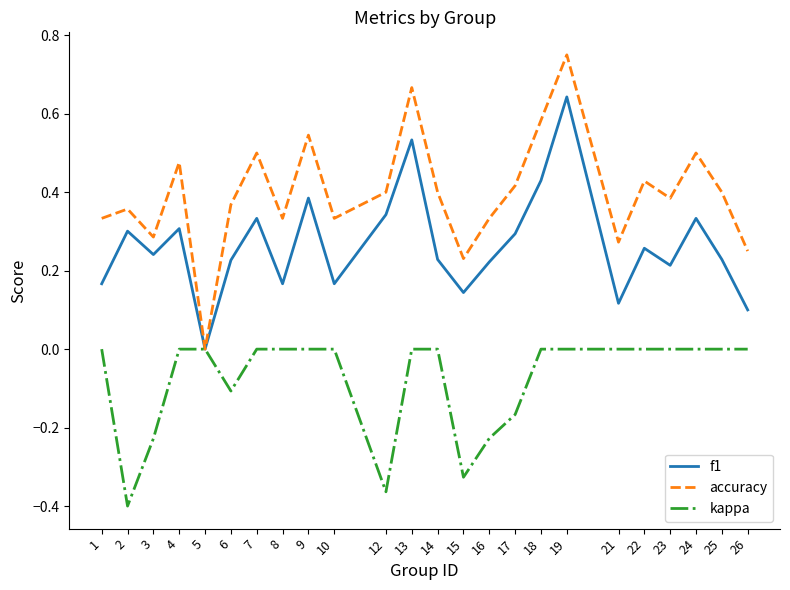

Which series has the largest total across all categories?

accuracy